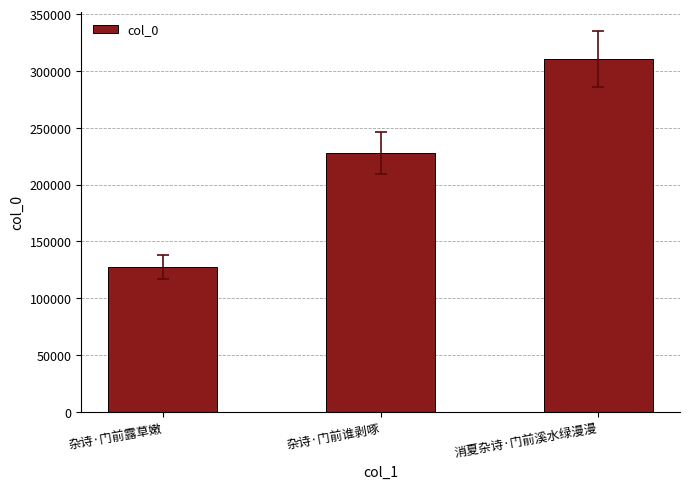

What position from the right is 杂诗·门前谁剥啄?

2